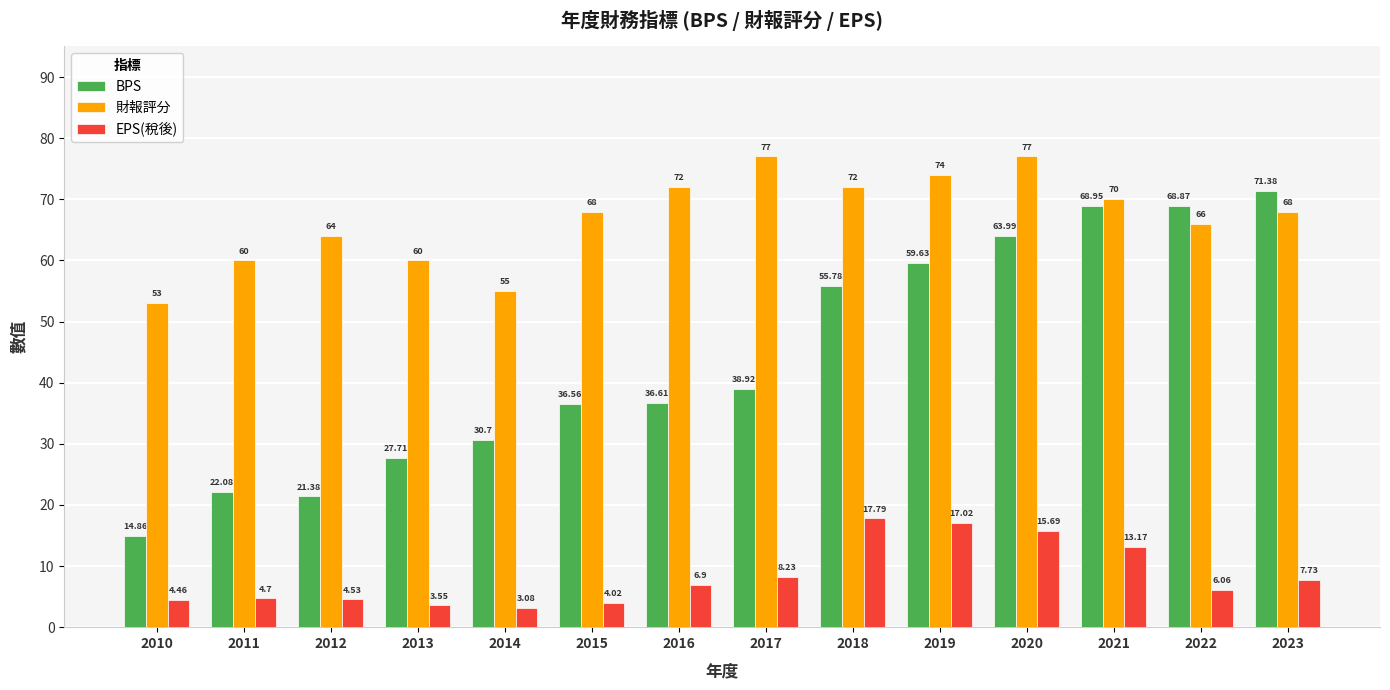

At which label does BPS first exceed 38?

2017